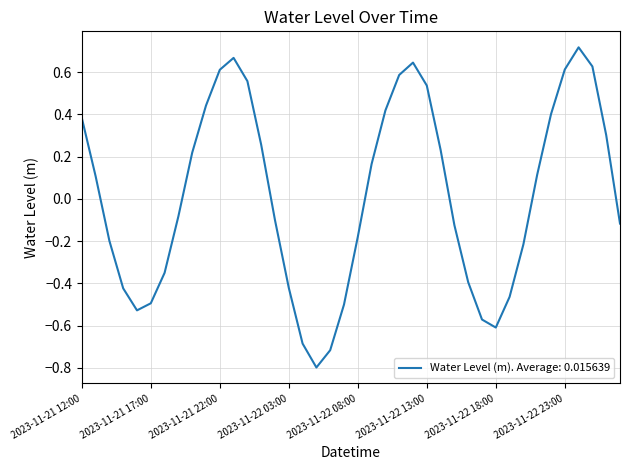

What is the difference between the maximum and minimum values?

1.5